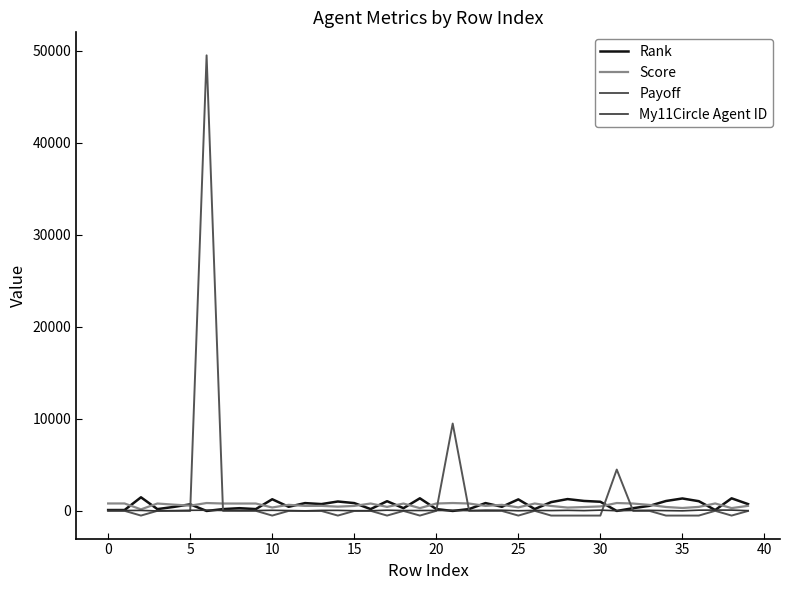

Which series has the largest range (max minus min)?

Payoff